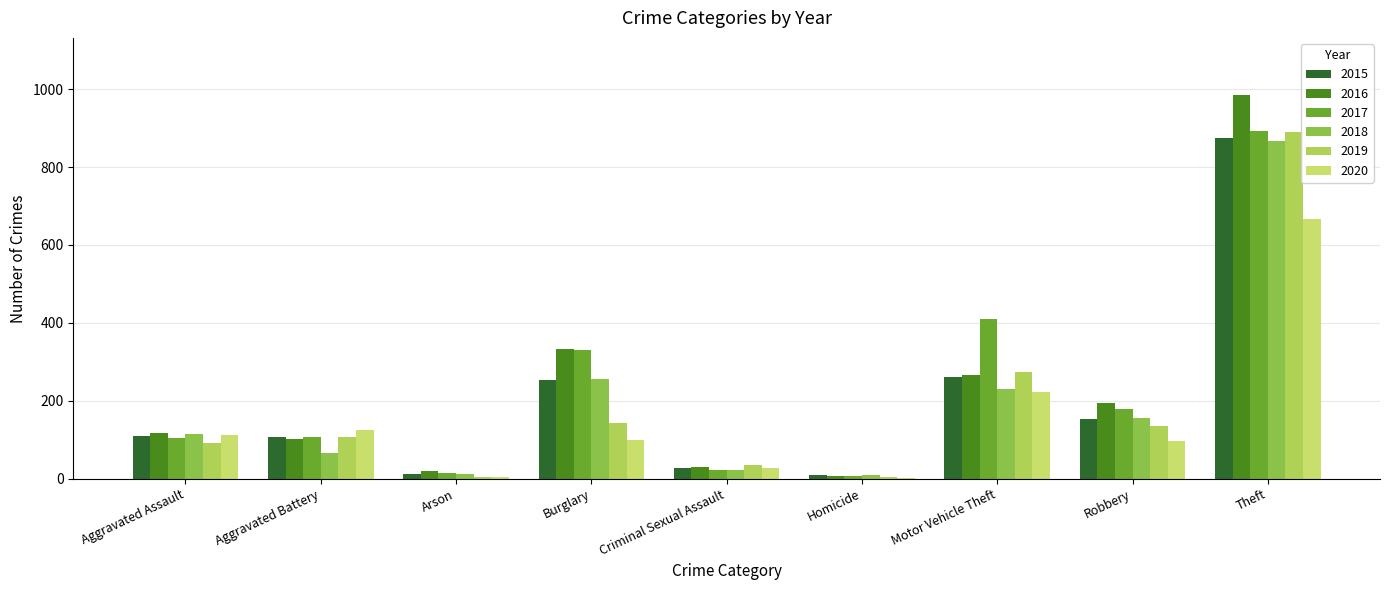

What is the approximate value of 2018 at Motor Vehicle Theft?

231